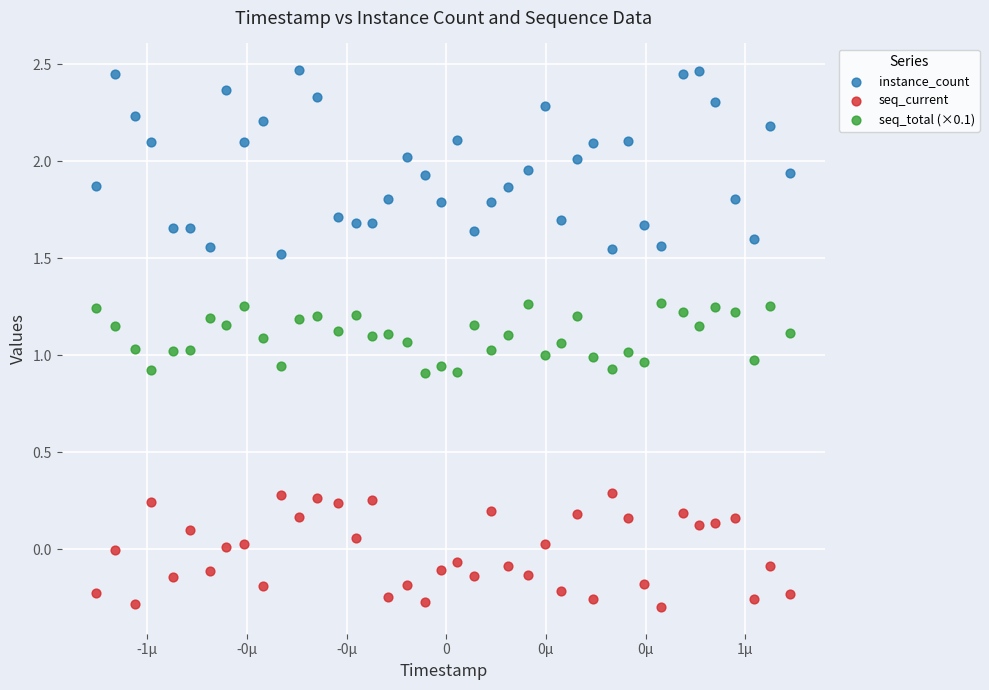

Which series reaches the maximum Y coordinate?

instance_count